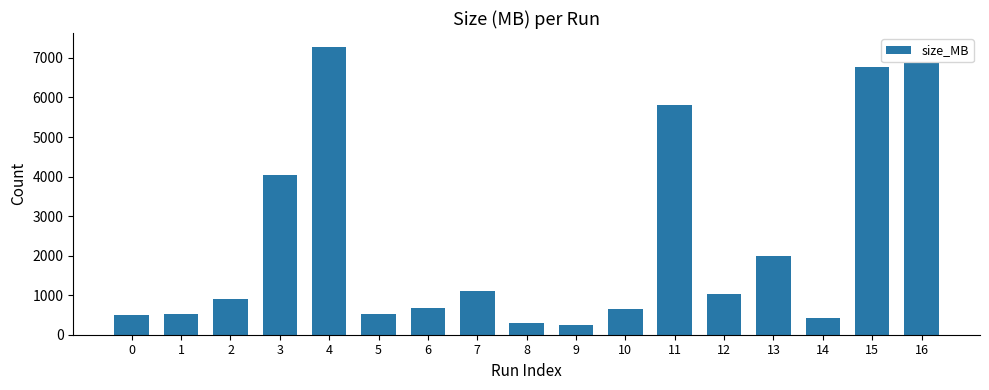

The chart shows a value of 901 at 2. True or false?

True